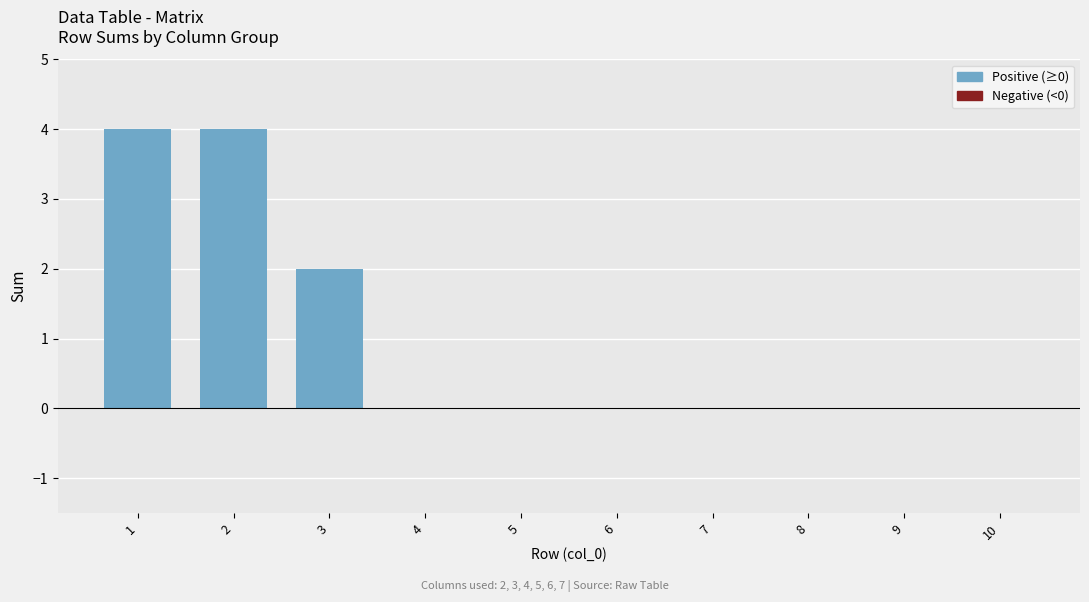

What is the change in value from 2 to 7?

-4